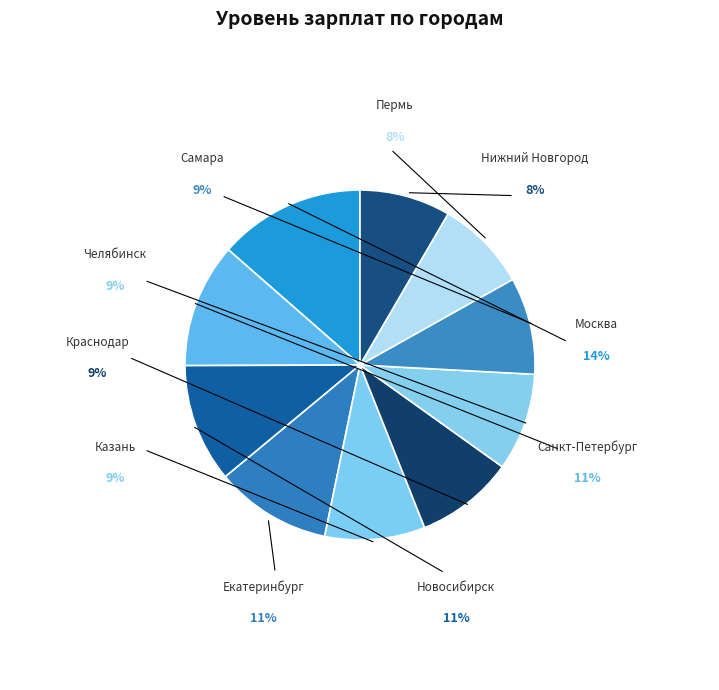

How many slices are in this pie chart?

10